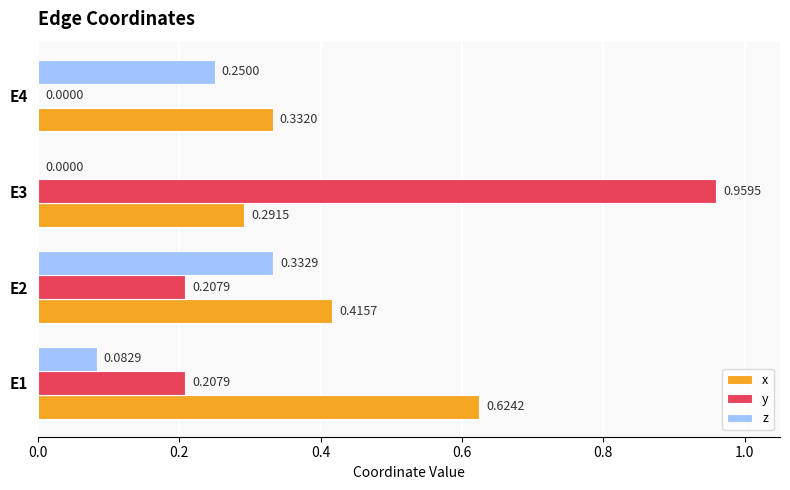

Which series changed the most between E2 and E3?

y